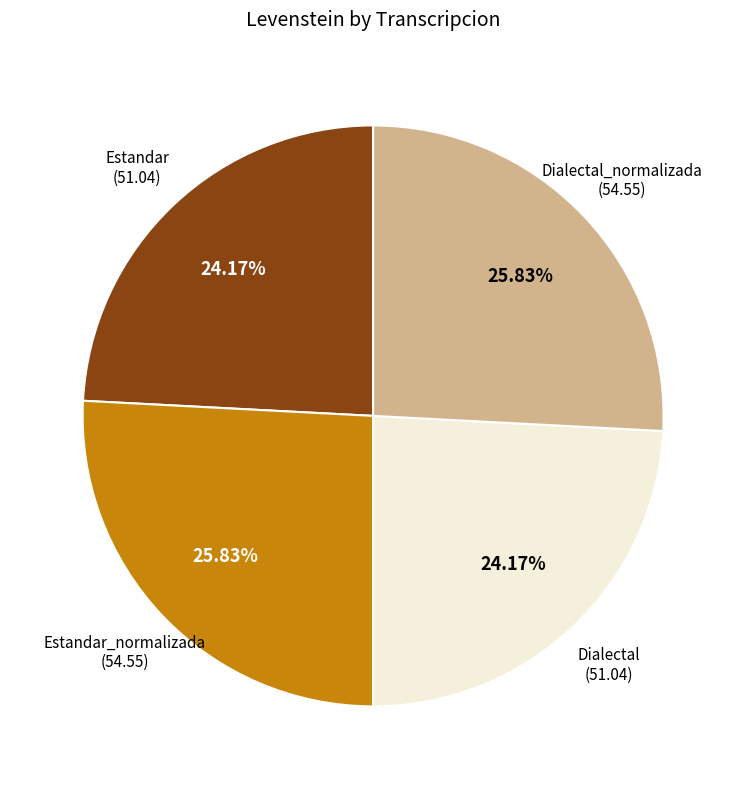

Is there a majority slice in this chart?

No